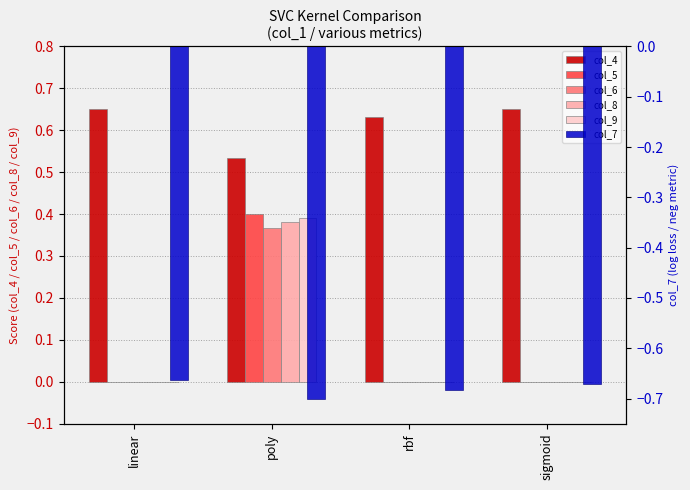

Reading left to right, extract all data points from this chart.

col_4: linear=0.7	poly=0.5	rbf=0.6	sigmoid=0.7
col_5: linear=0.0	poly=0.4	rbf=0.0	sigmoid=0.0
col_6: linear=0.0	poly=0.4	rbf=0.0	sigmoid=0.0
col_8: linear=0.0	poly=0.4	rbf=0.0	sigmoid=0.0
col_9: linear=0.0	poly=0.4	rbf=0.0	sigmoid=0.0
col_7: linear=-0.7	poly=-0.7	rbf=-0.7	sigmoid=-0.7